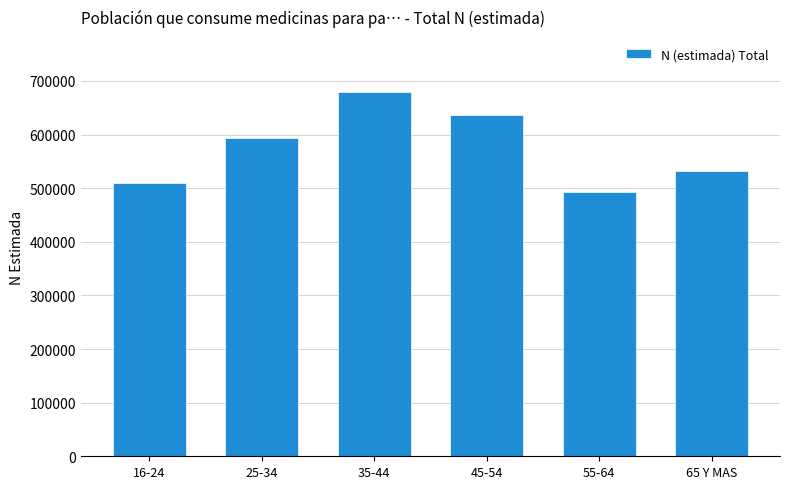

Is it true that the value at 55-64 is 493472?

True